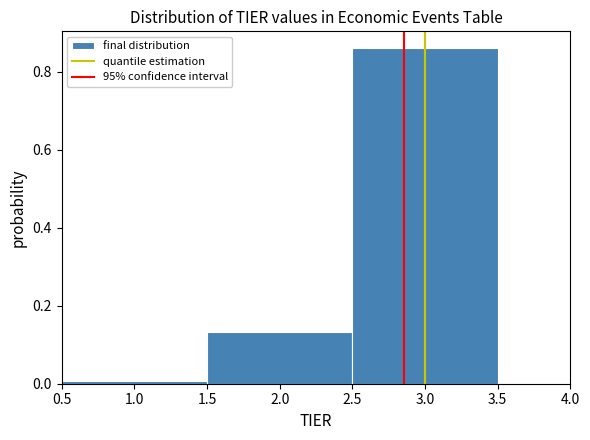

Reading left to right, transcribe this chart: for each bar, give the range it covers on the x-axis and its height. The values are not printed on the chart, so give them approximately, as read against the axis.

0.5 to 1.5: under 0.02
1.5 to 2.5: 0.14
2.5 to 3.5: 0.86